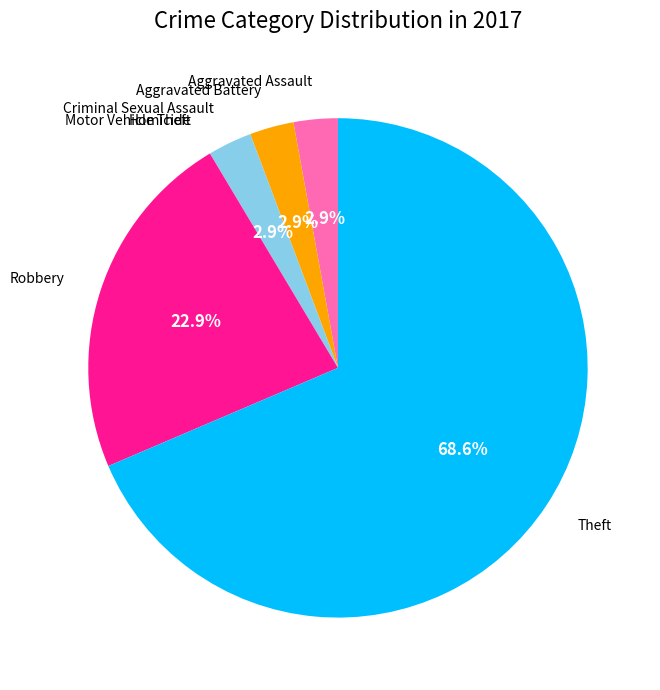

What percentage do Criminal Sexual Assault and Robbery together represent?

25.7%